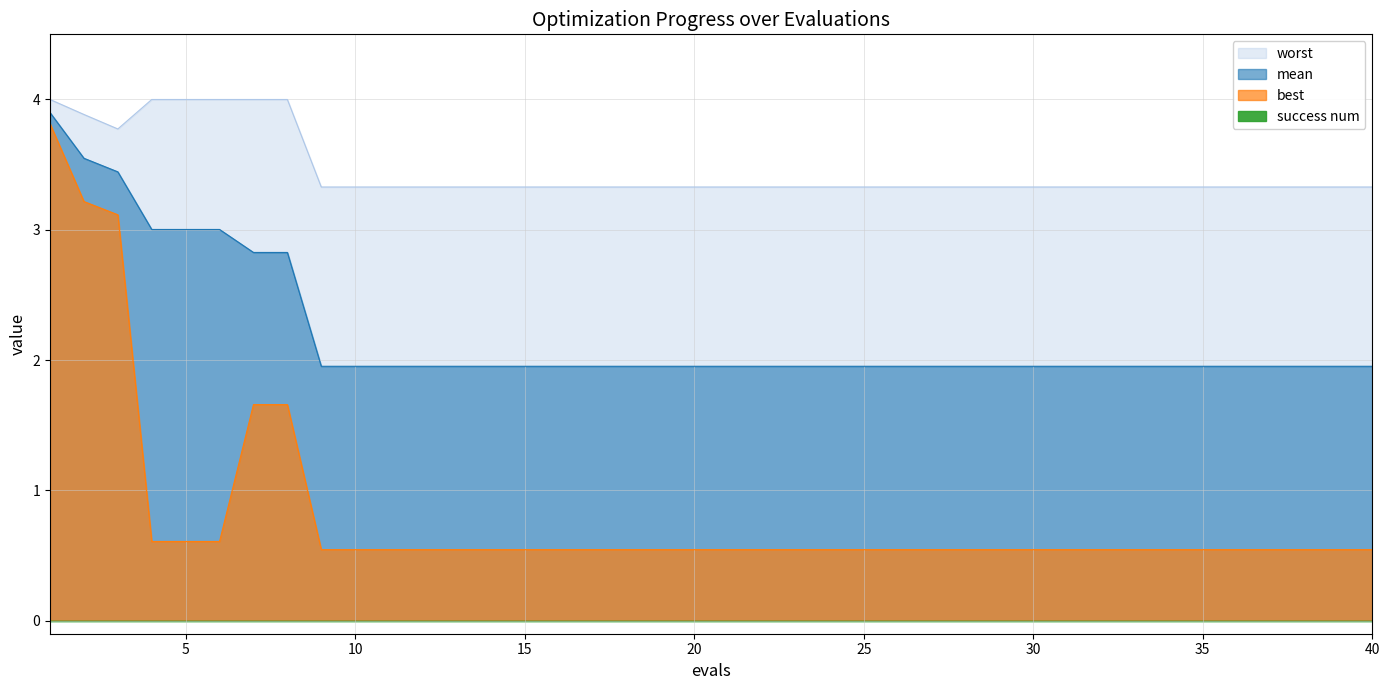

Which category has the lowest value in the mean series?

9